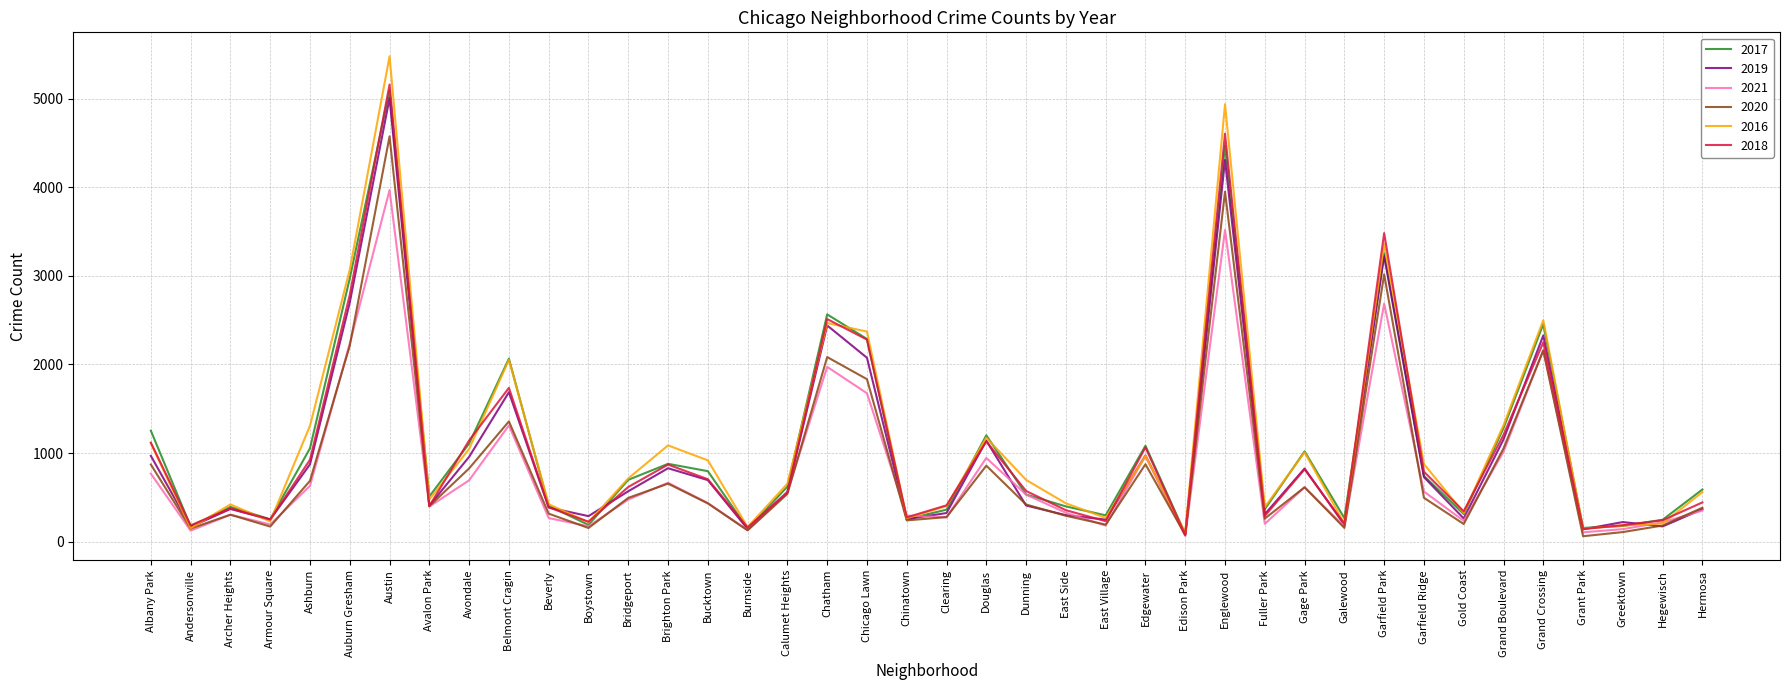

Where is the first local minimum for 2016?

Andersonville